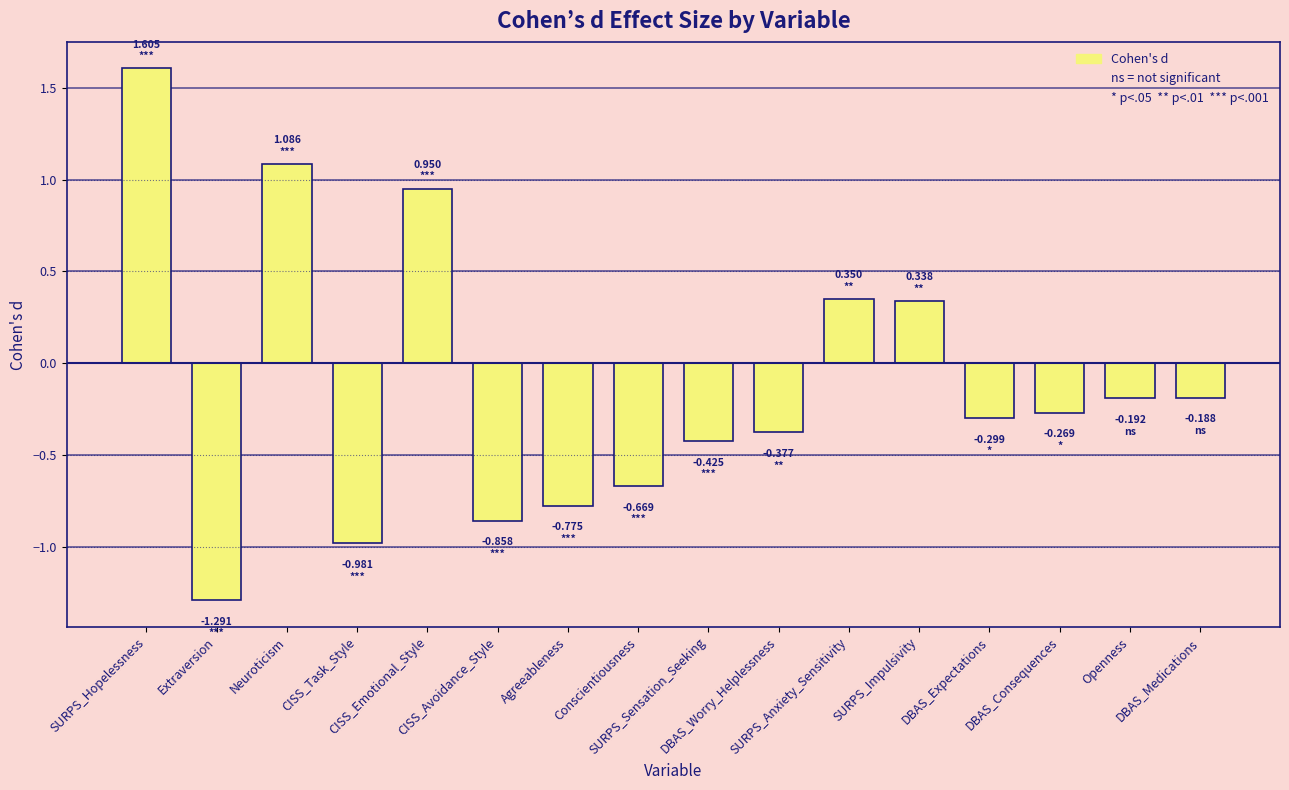

What is the difference between the maximum and second lowest values?

2.6